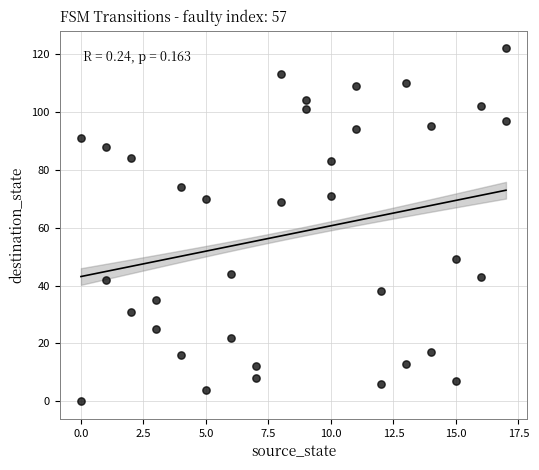

What is the range of Y values (max minus min)?

122